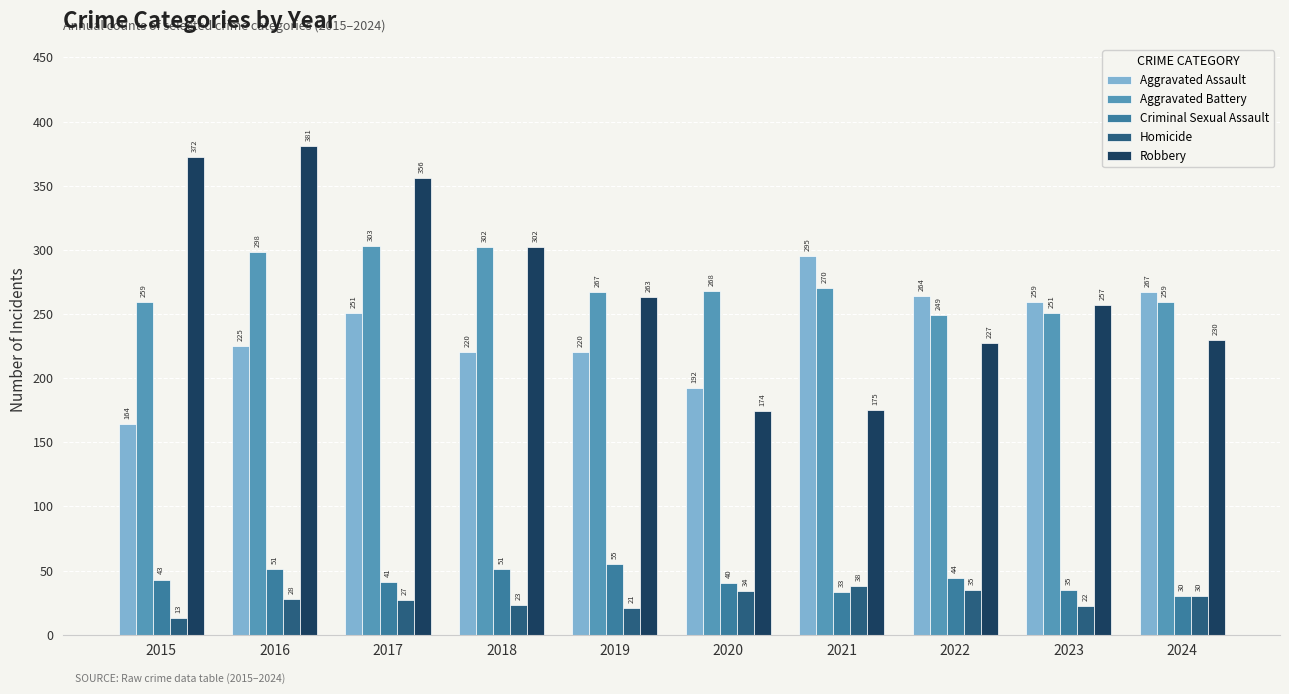

The Criminal Sexual Assault series shows 41 at 2017. True or false?

True